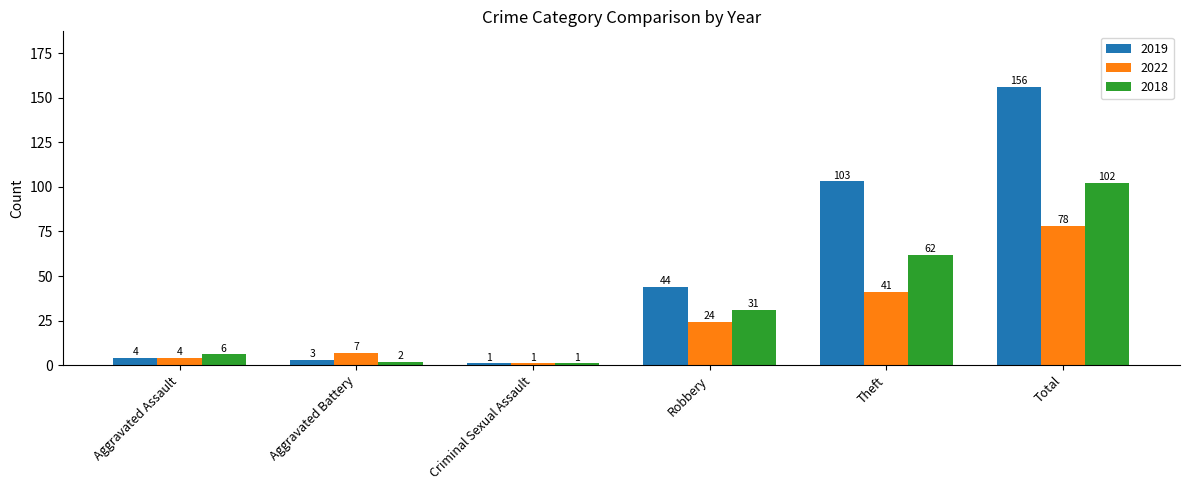

What is the sum of all 2022 values?

155